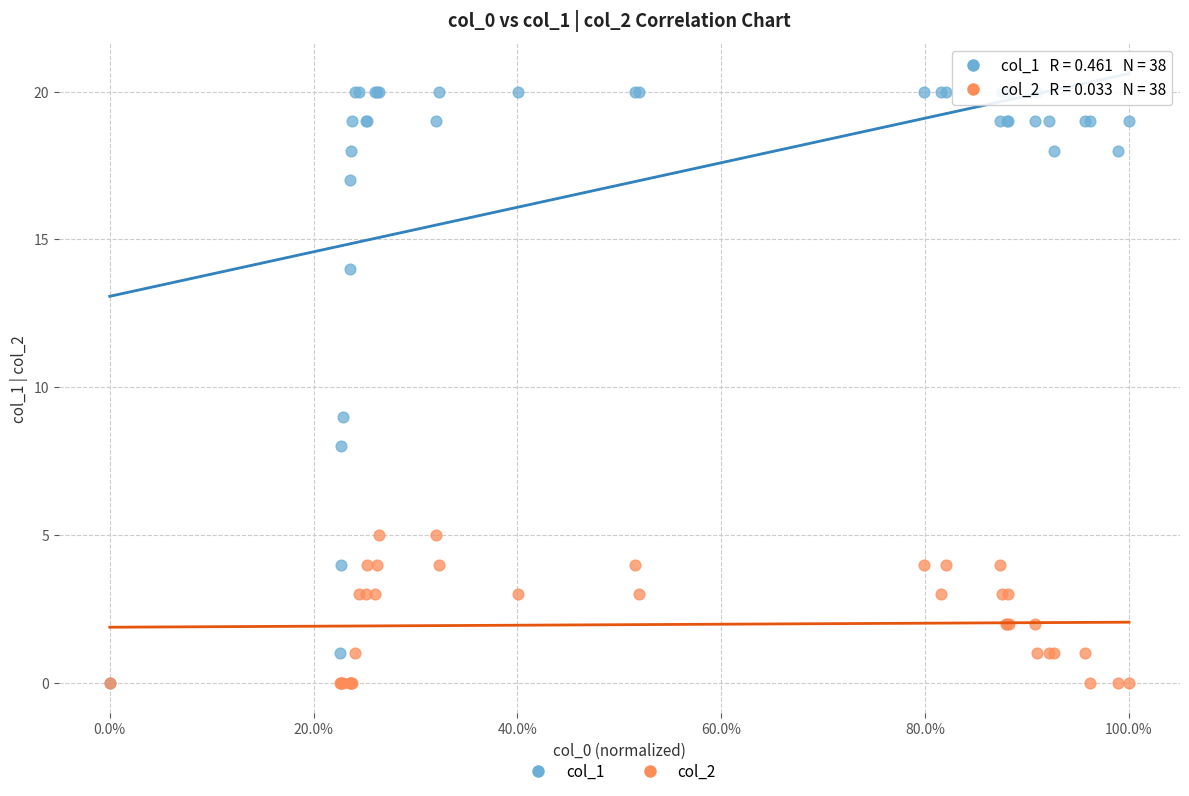

Which series has the widest spread of Y values?

col_1